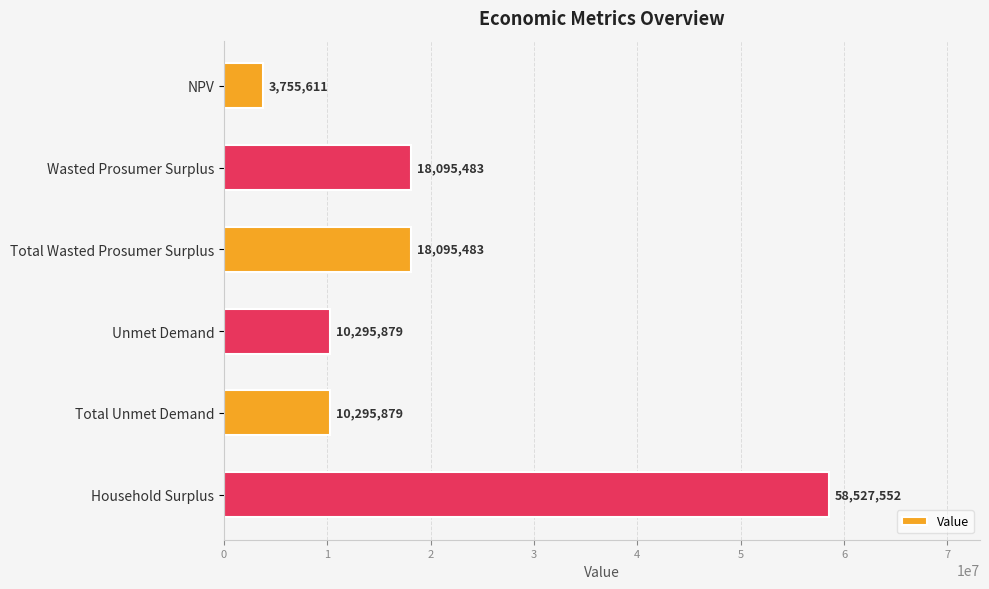

How many data points does each series have?

6